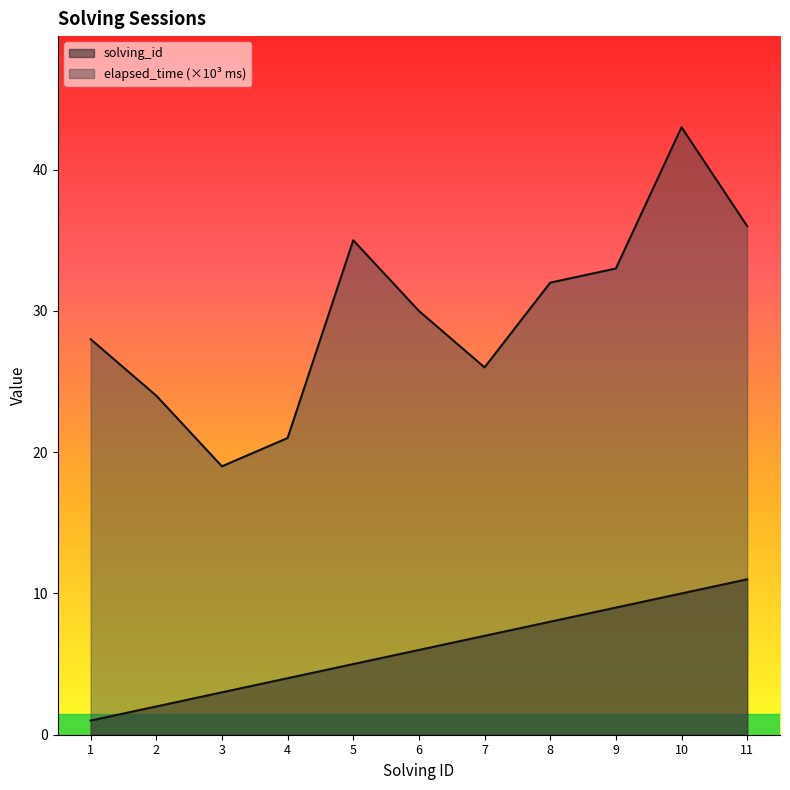

At which category is the sum across all series the highest?

10